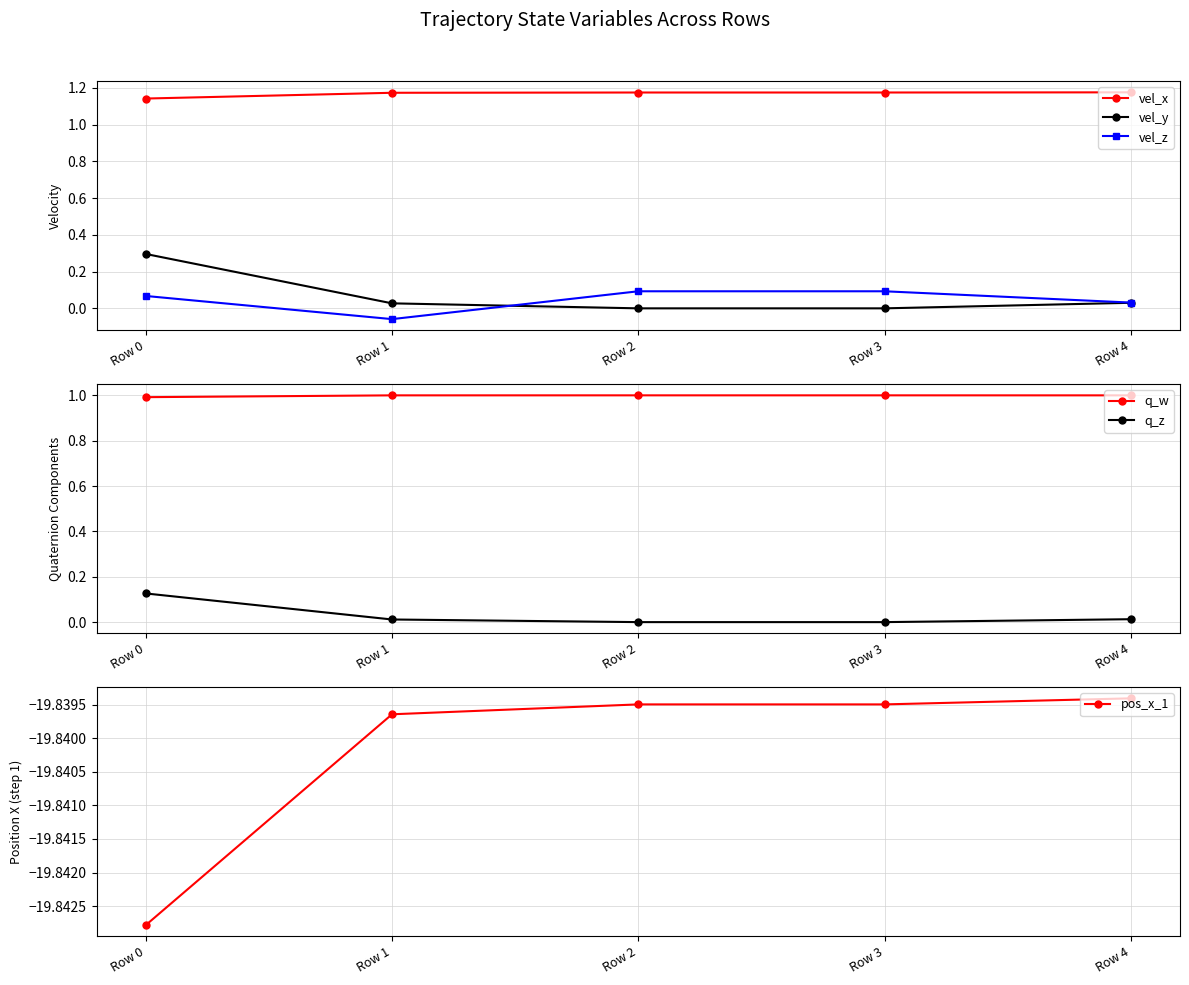

The q_z series shows 0.0 at Row 1. True or false?

True